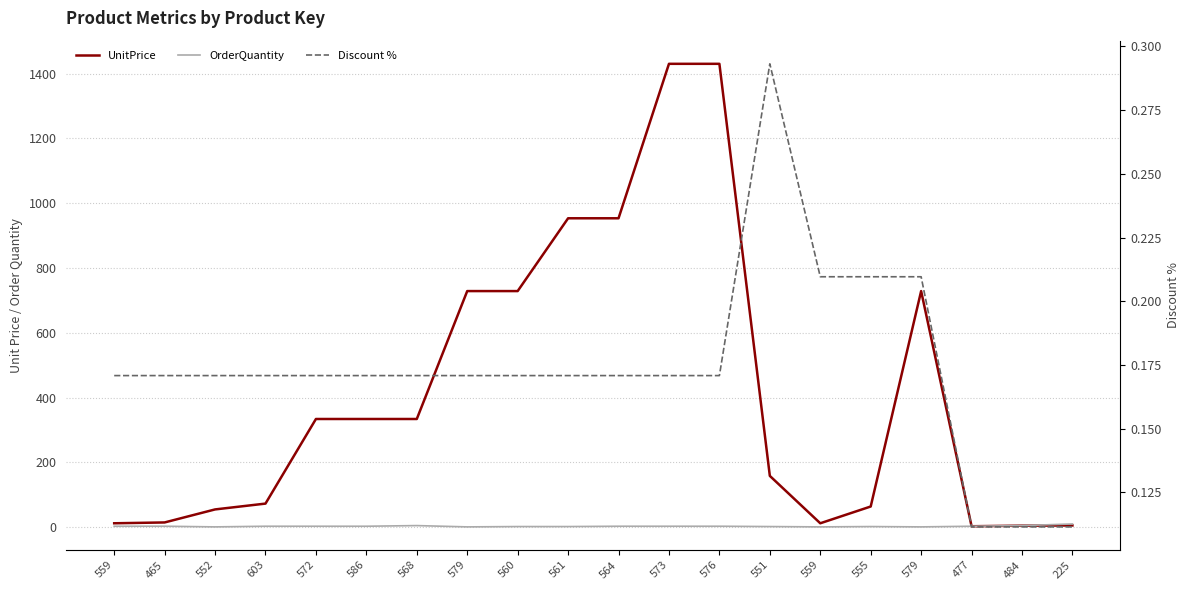

At which category does UnitPrice reach its first local valley?

559